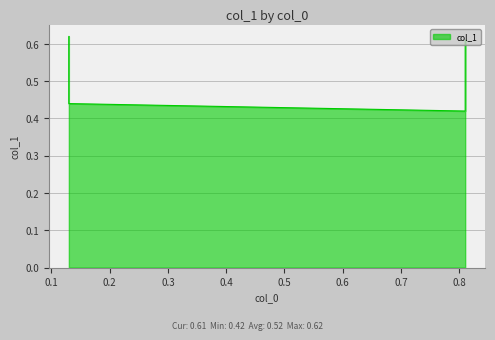

Reading left to right, transcribe all the data shown in this chart.

0.6	0.4	0.4	0.6